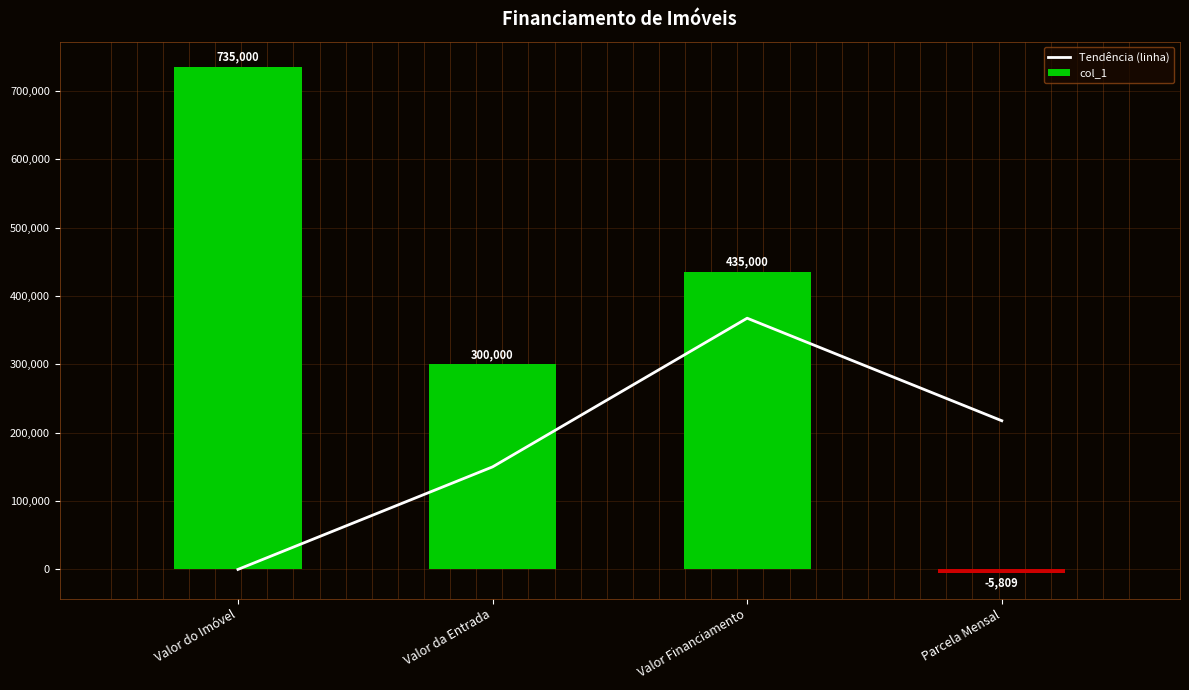

Reading left to right, what are all the values shown in this chart?

Tendência (linha): Valor do Imóvel=0.0	Valor da Entrada=150000.0	Valor Financiamento=367500.0	Parcela Mensal=217500.0
col_1: Valor do Imóvel=735000.0	Valor da Entrada=300000.0	Valor Financiamento=435000.0	Parcela Mensal=-5808.9